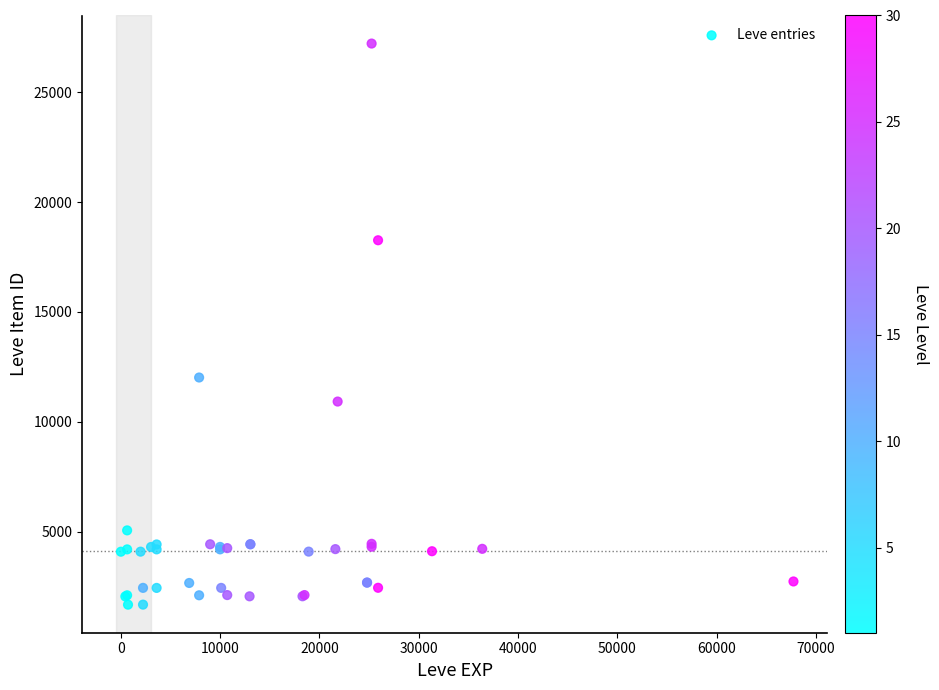

What Y value in the scatter plot is closest to 14448?

12018